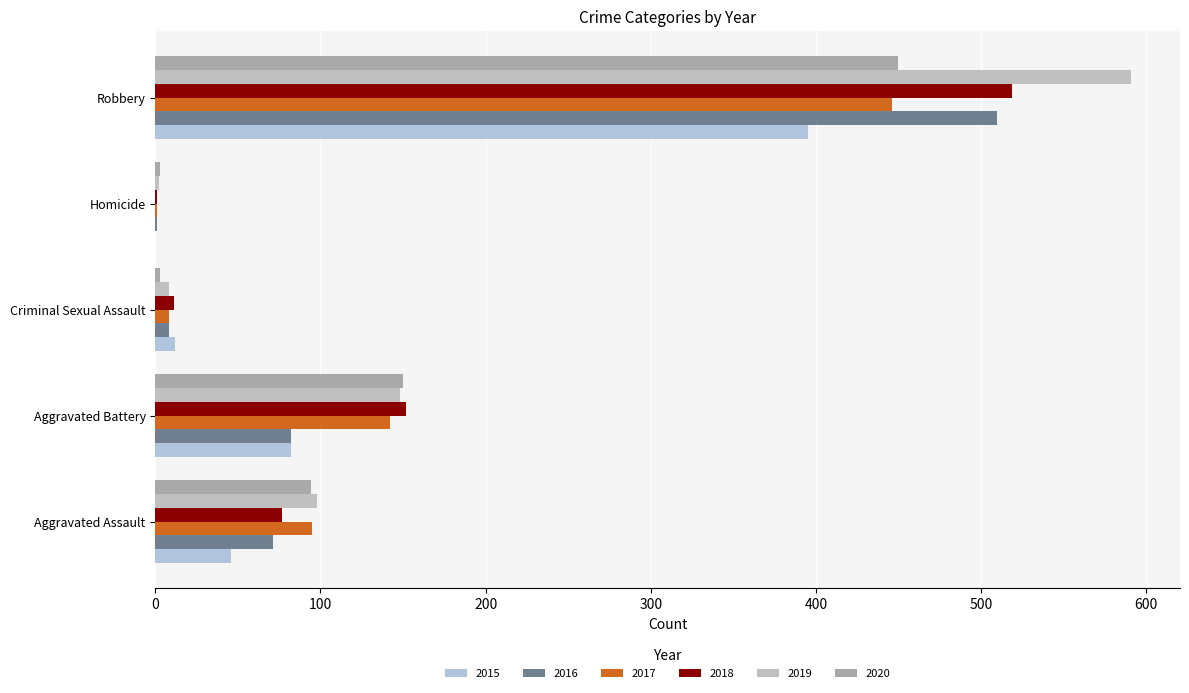

What are all the series names shown in the legend?

2015, 2016, 2017, 2018, 2019, 2020